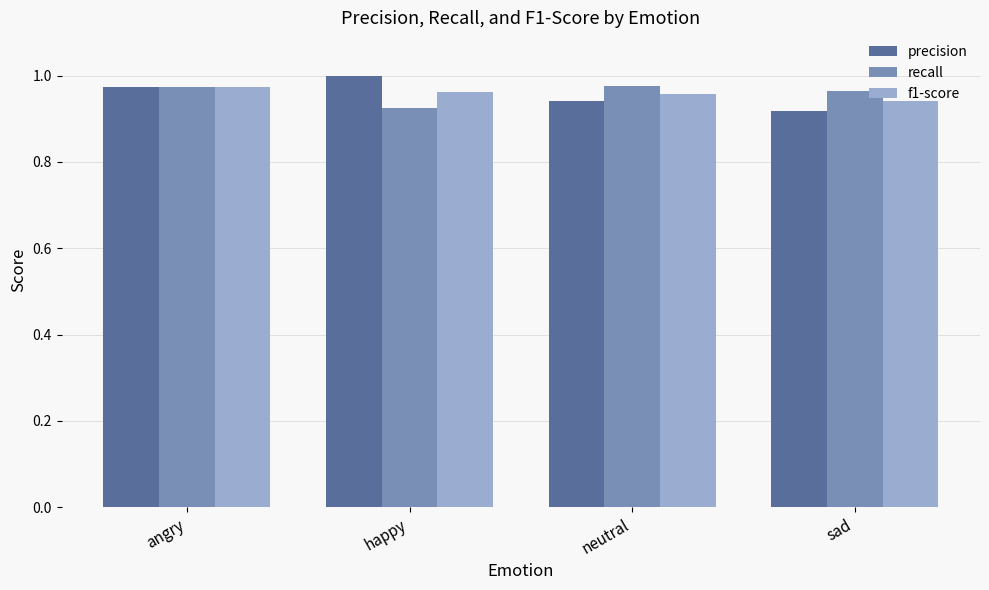

Is the value of f1-score at sad greater than the value of precision at sad?

Yes